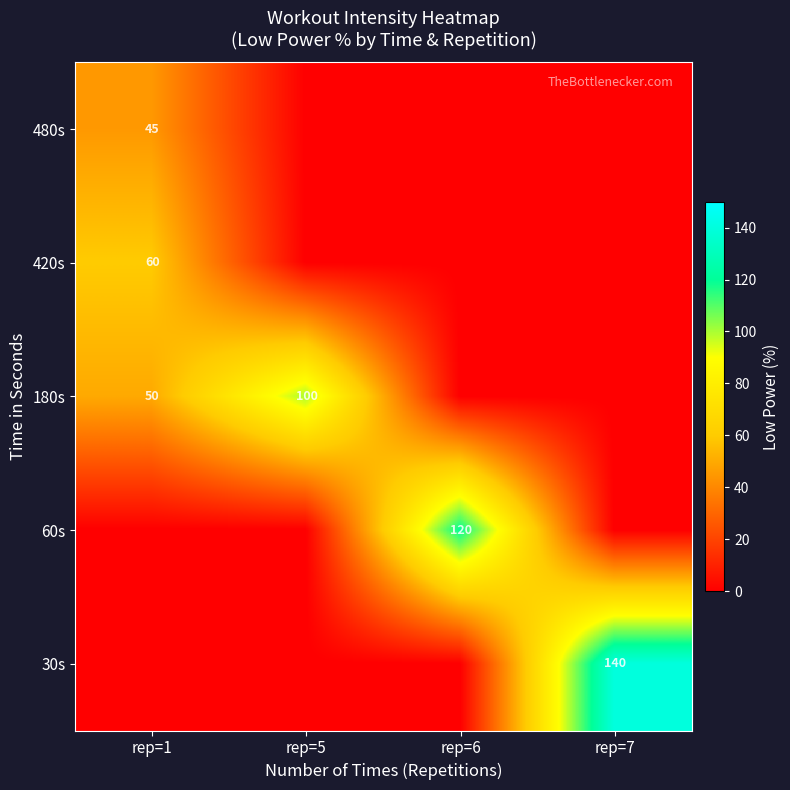

The value of 180s at rep=1 is 50. True or false?

True